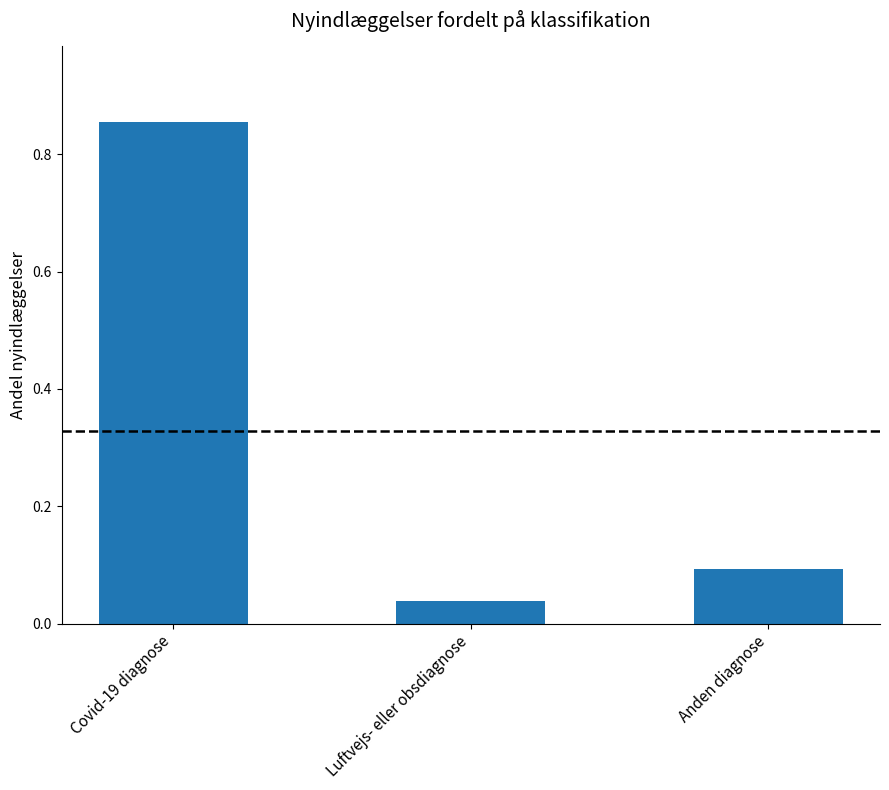

At which label is the value closest to 0?

Luftvejs- eller obsdiagnose